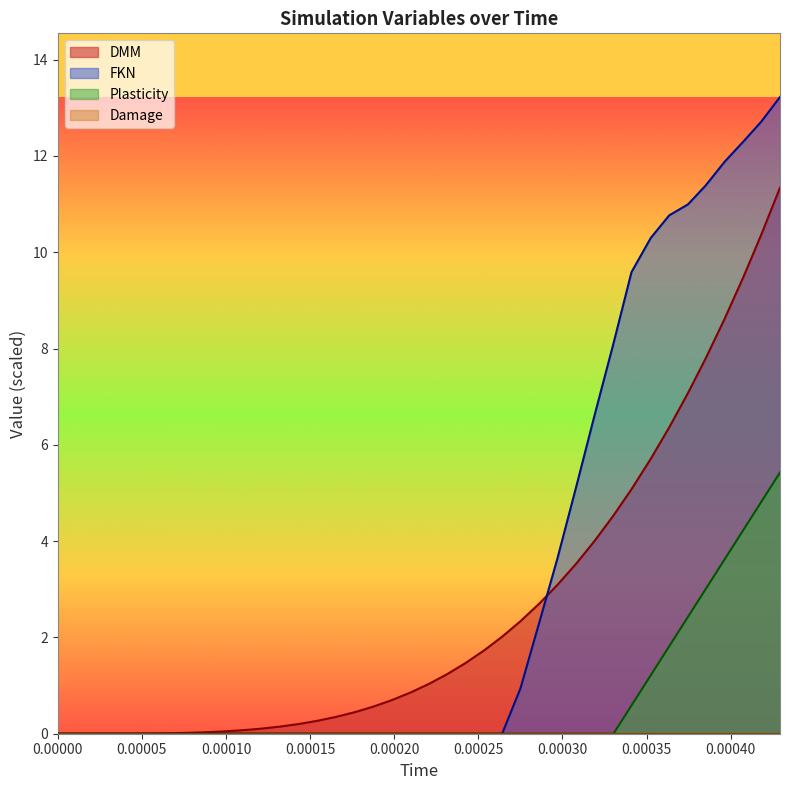

True or false: DMM has a value of 0.0 at DMM.

True